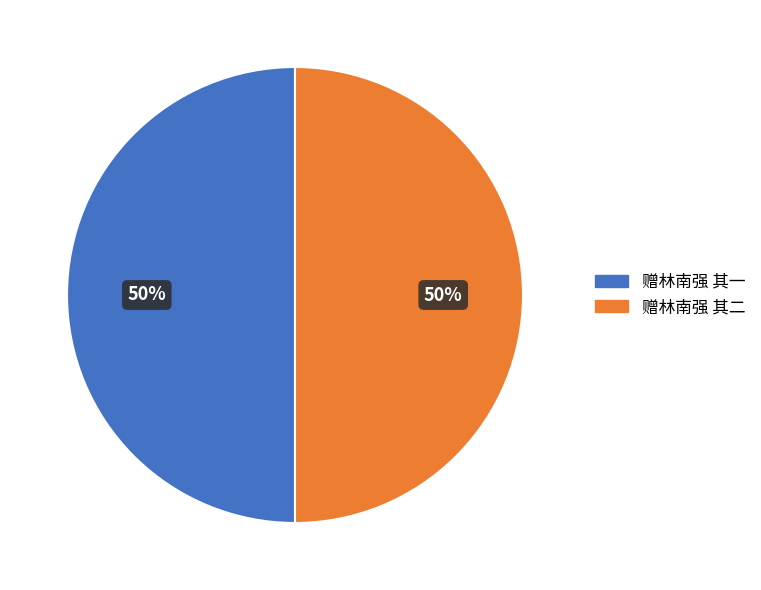

Approximately how many times larger is the value at 赠林南强 其二 compared to 赠林南强 其一?

1.0